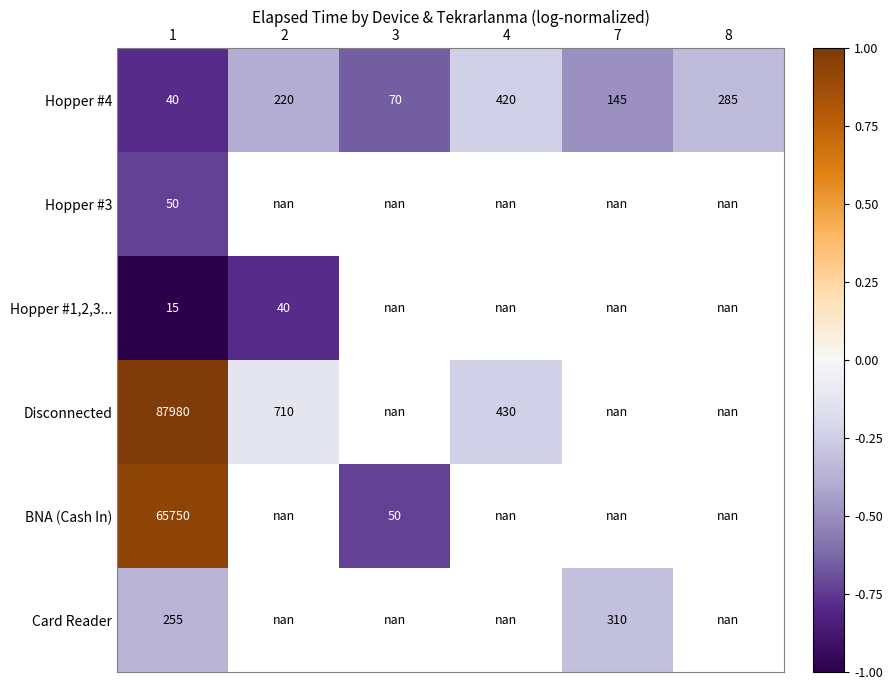

Is it true that BNA (Cash In) equals 1.5 at 1?

False